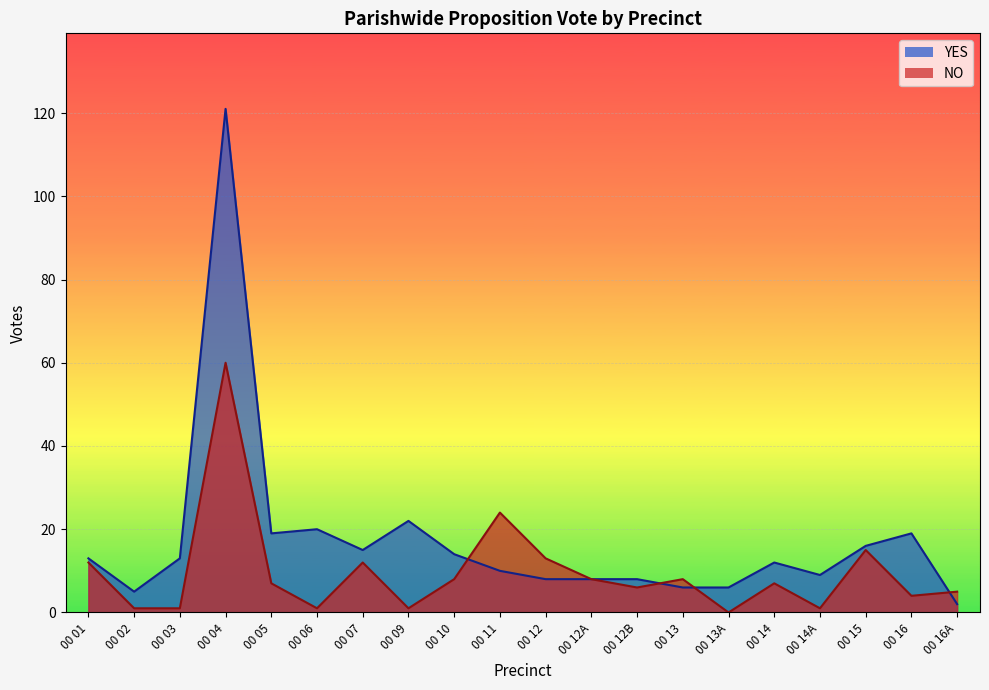

What is the average value of the NO series?

10